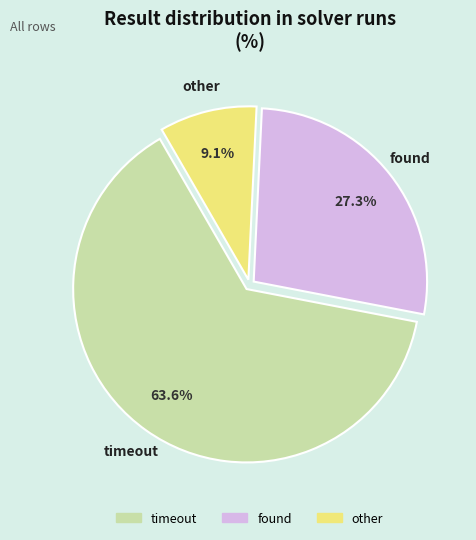

How many segments does this pie chart have?

3